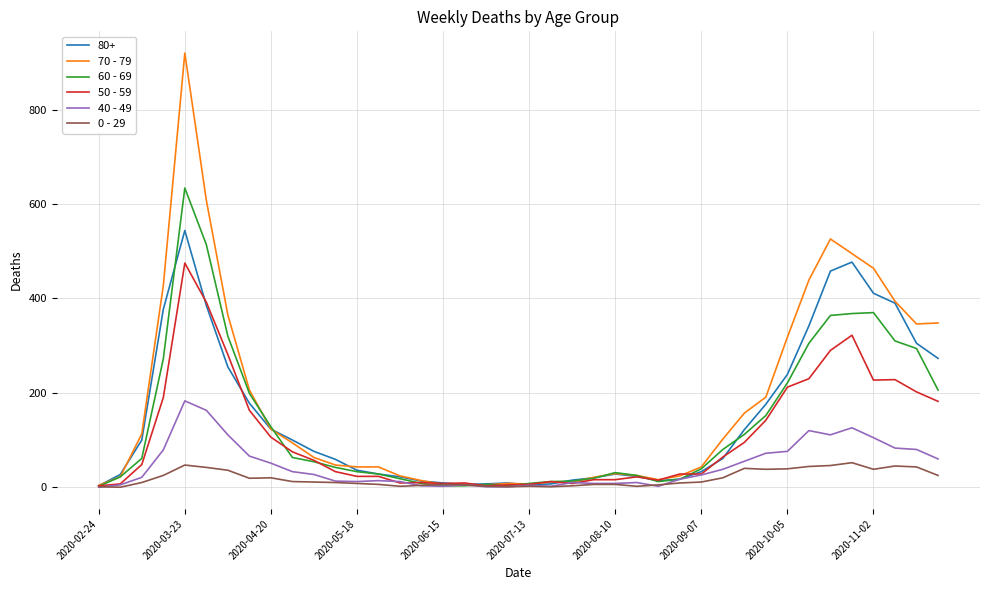

Rank the series by their maximum value, from highest to lowest.

70 - 79, 60 - 69, 80+, 50 - 59, 40 - 49, 0 - 29